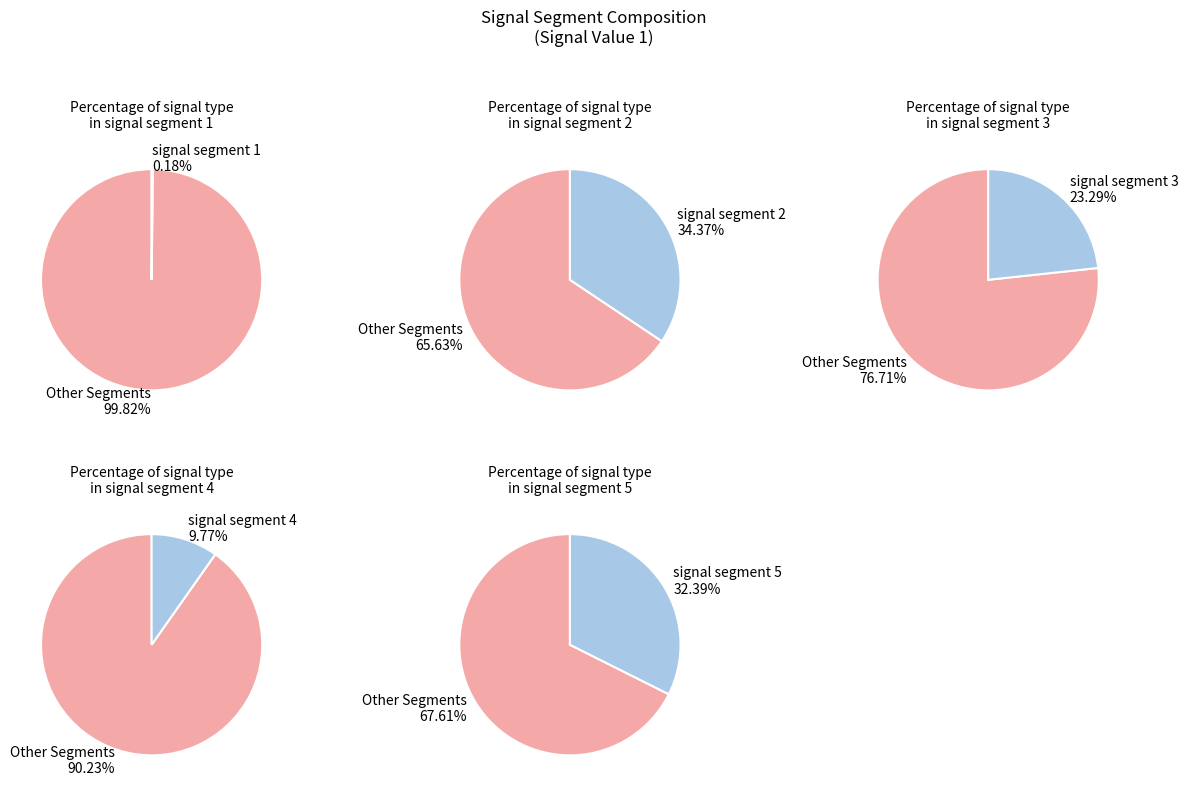

Is signal segment 5 the majority of the pie?

No